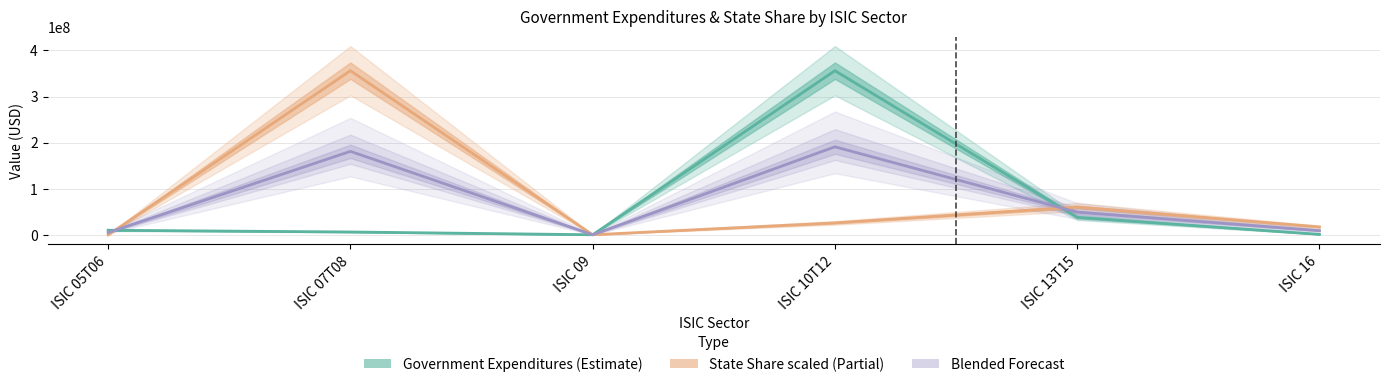

True or false: State Share (scaled) has more than 0 interior local peaks.

True